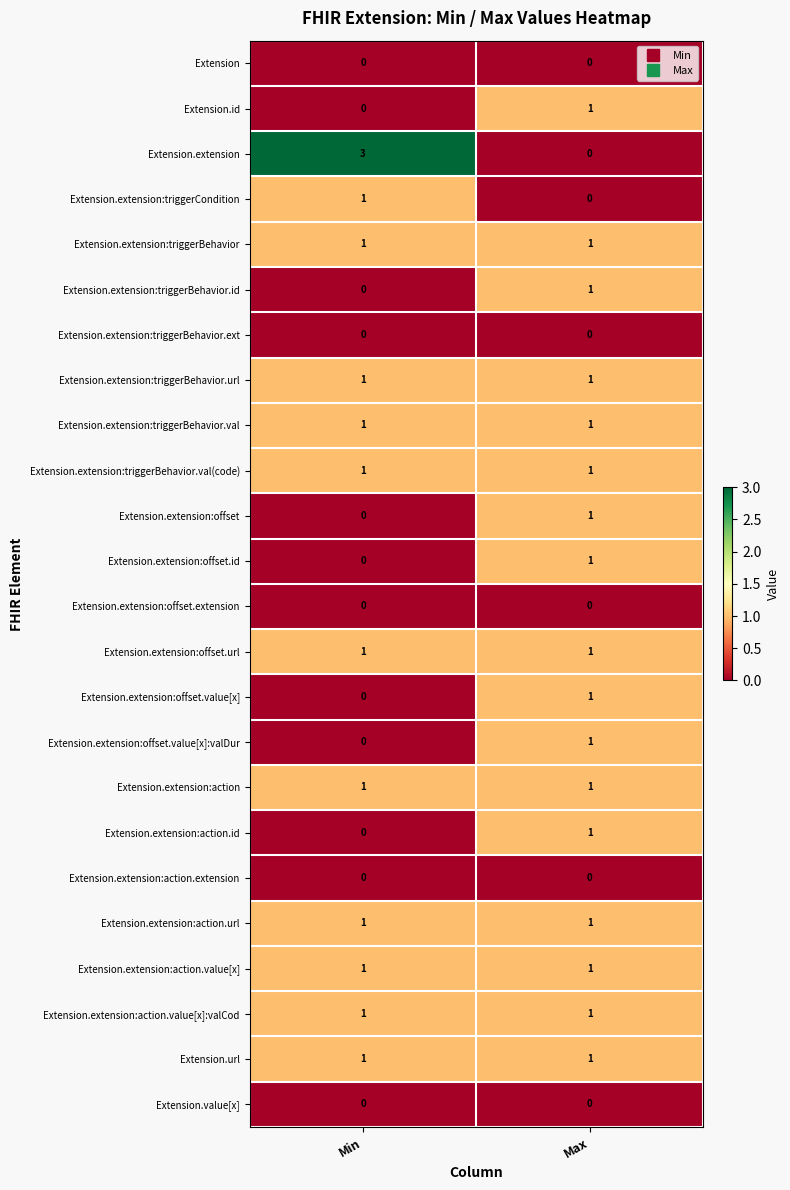

Which series has the largest total across all categories?

Extension.extension